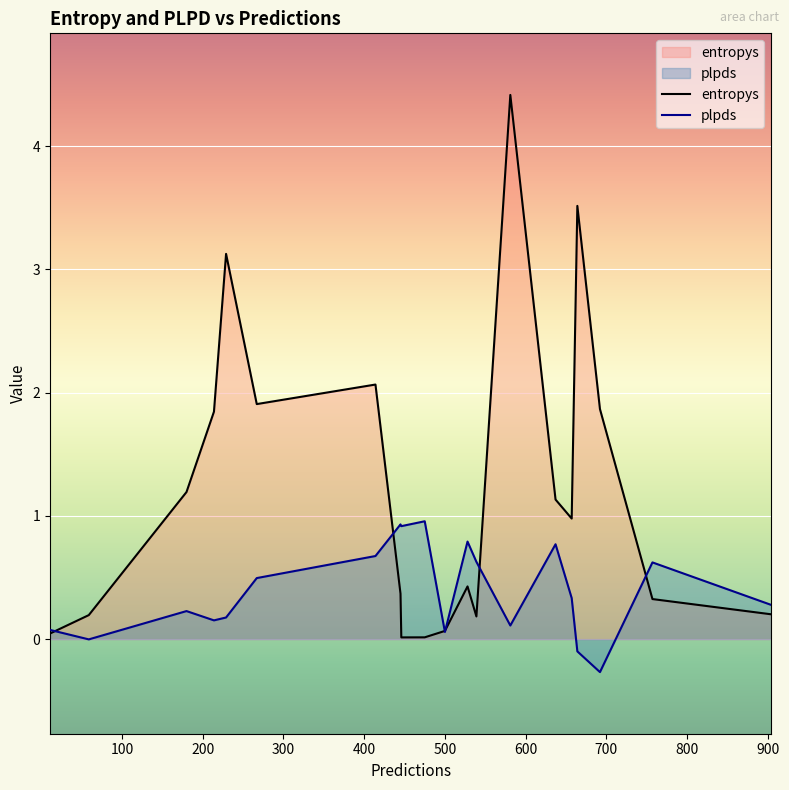

How many interior local peaks does the plpds series have?

5